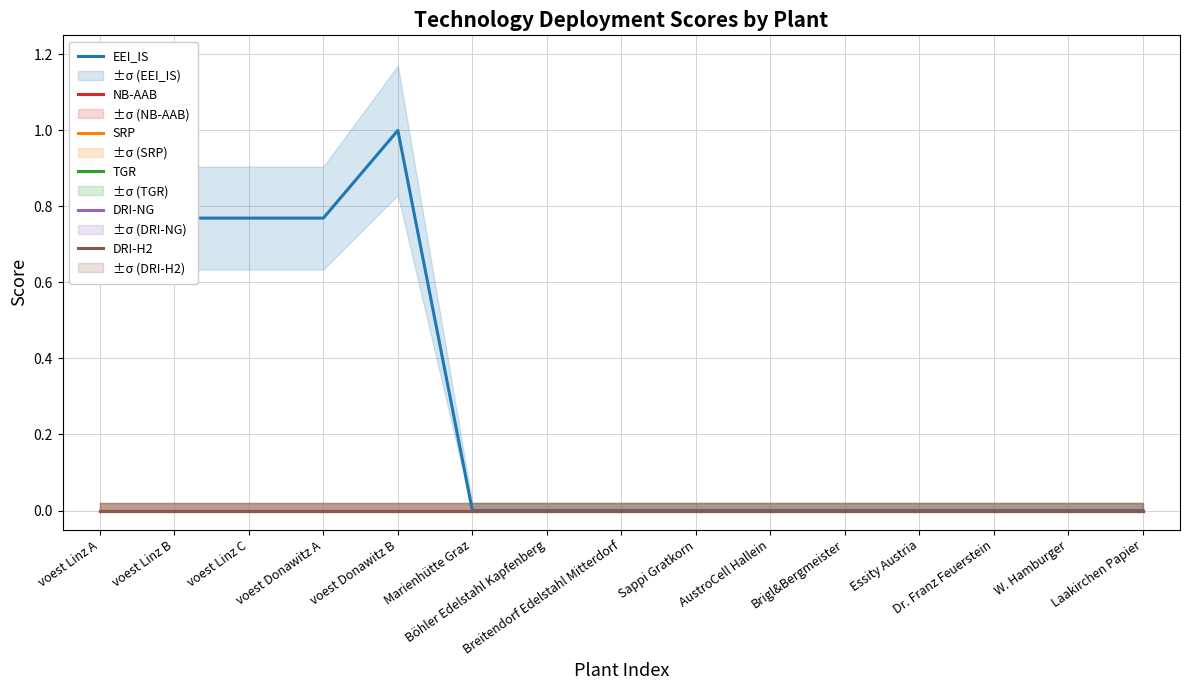

True or false: DRI-H2 has more than 2 points higher than both neighbors.

False